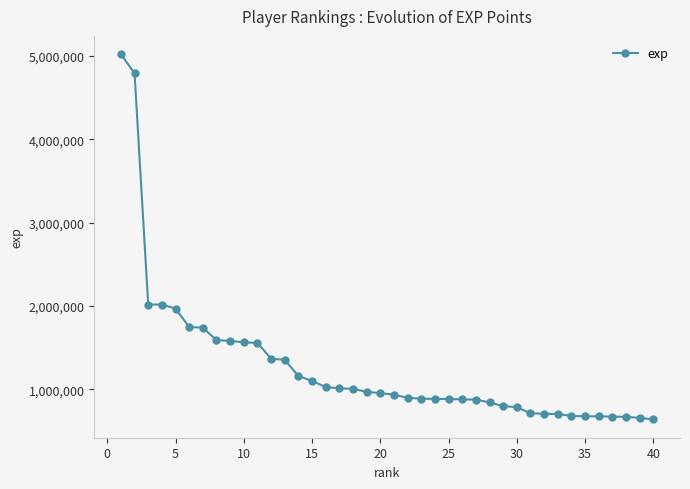

How many data points does each series have?

40